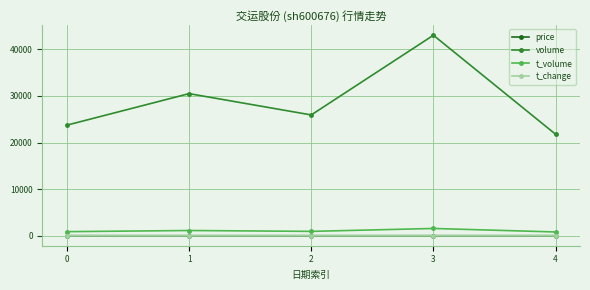

True or false: price and volume cross at least once.

False